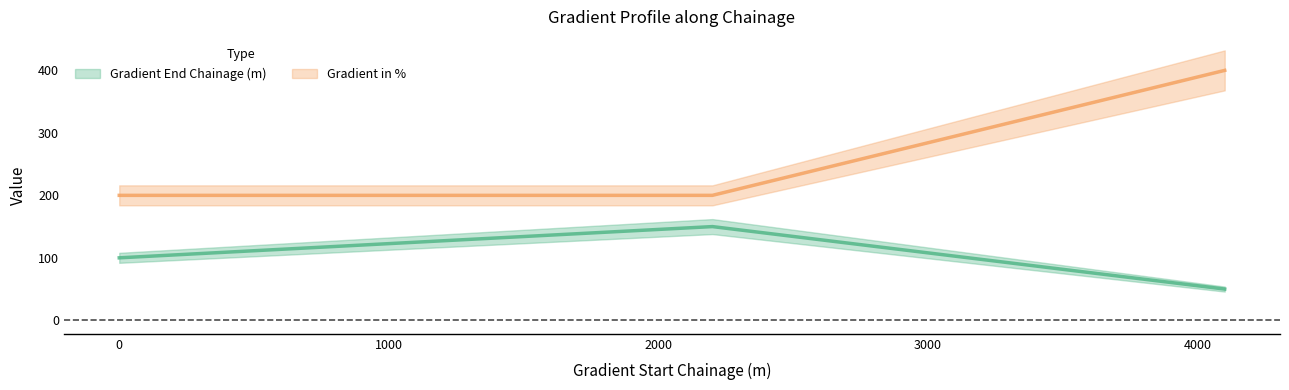

Which series has the largest total across all categories?

Gradient in %